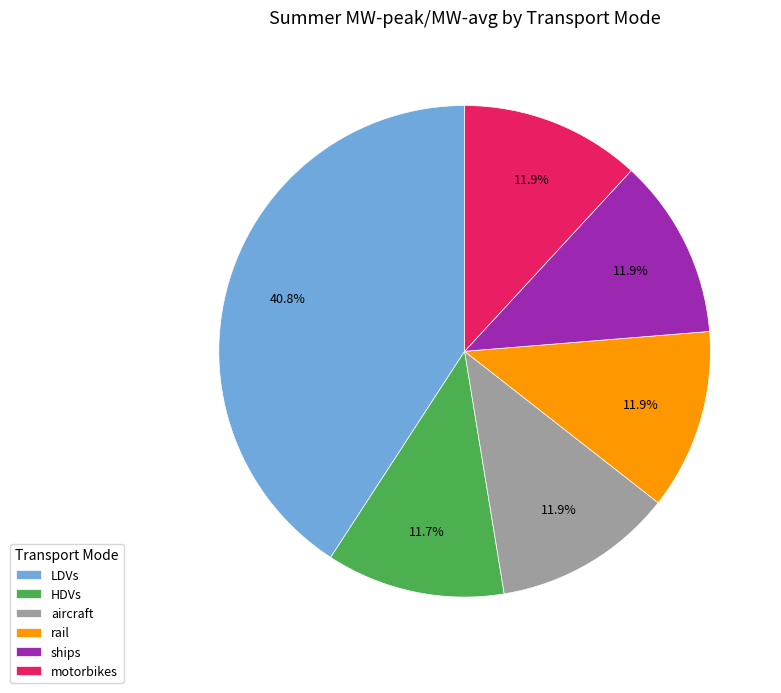

What is the ratio of the value at motorbikes to the value at LDVs?

0.3